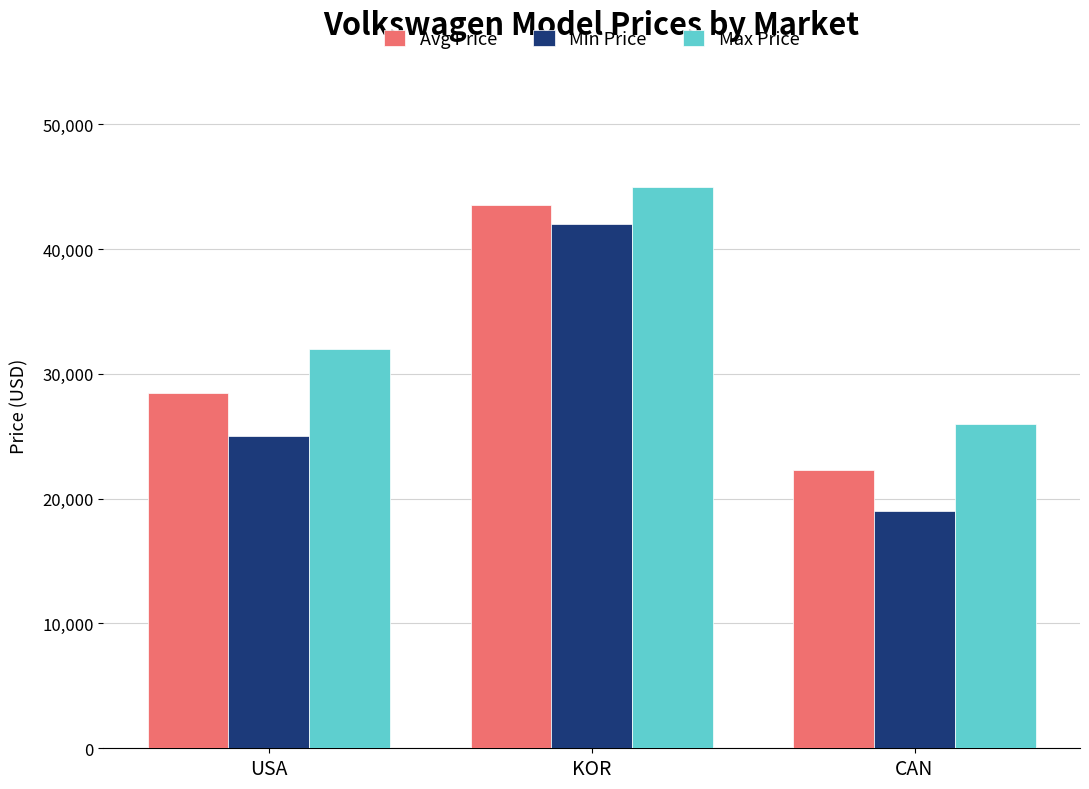

Are the bars grouped side by side (vs. stacked)?

Yes